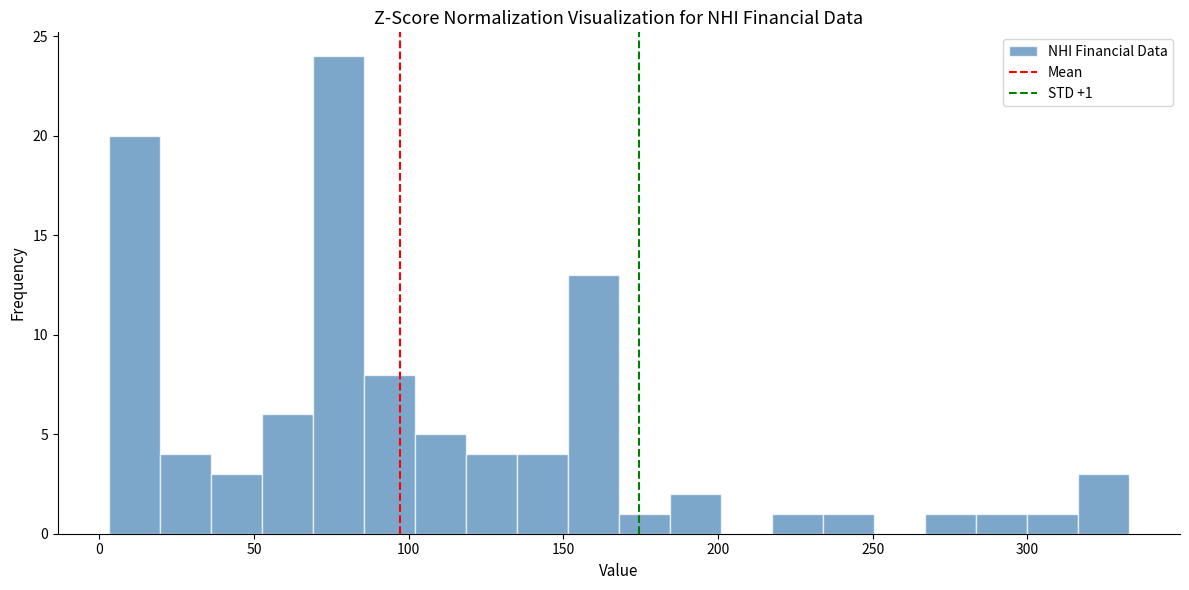

Around what value on the x-axis is the tallest bar? Give the approximate position of its centre, as read against the axis.

75